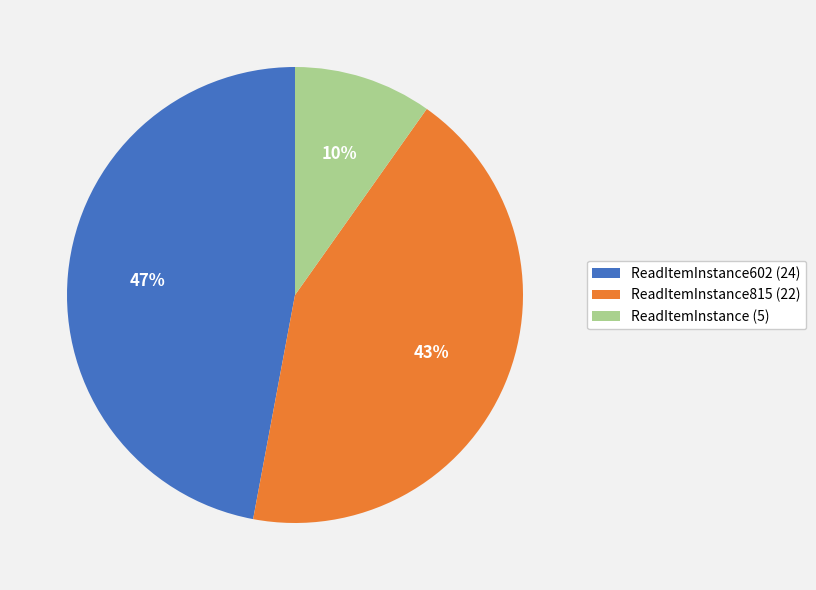

Rank the categories by value from highest to lowest.

ReadItemInstance602 (24), ReadItemInstance815 (22), ReadItemInstance (5)